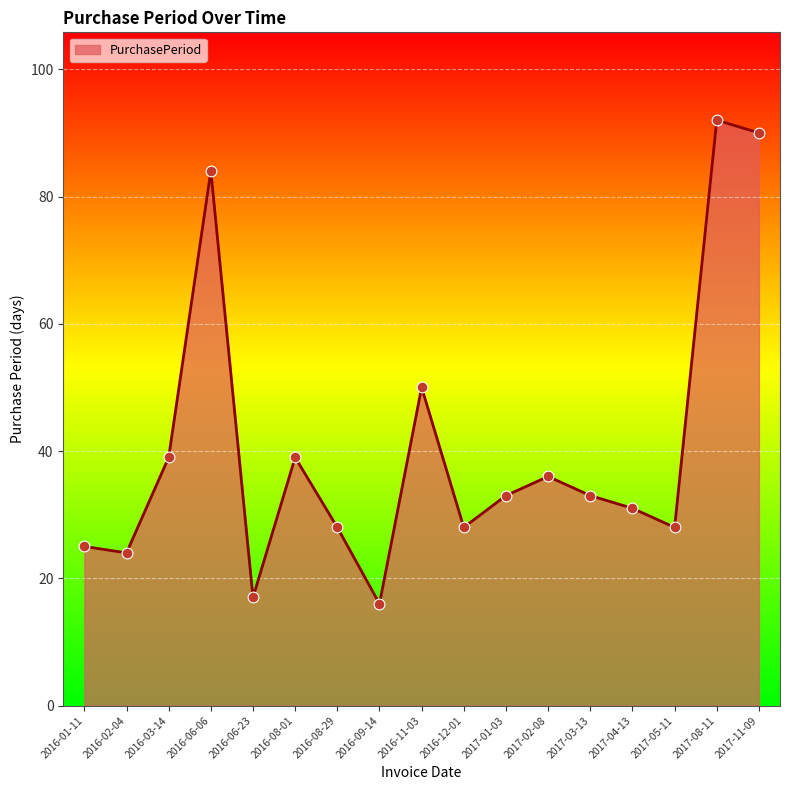

What is the change in value from 2016-09-14 to 2017-01-03?

+17